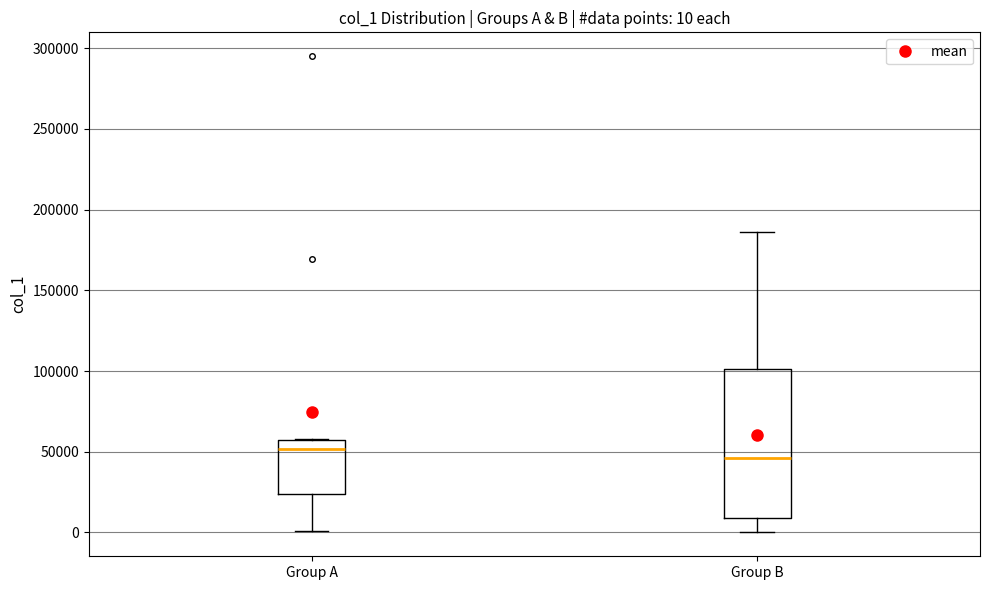

Which box is the tallest, from its lower edge to its upper edge?

Group B